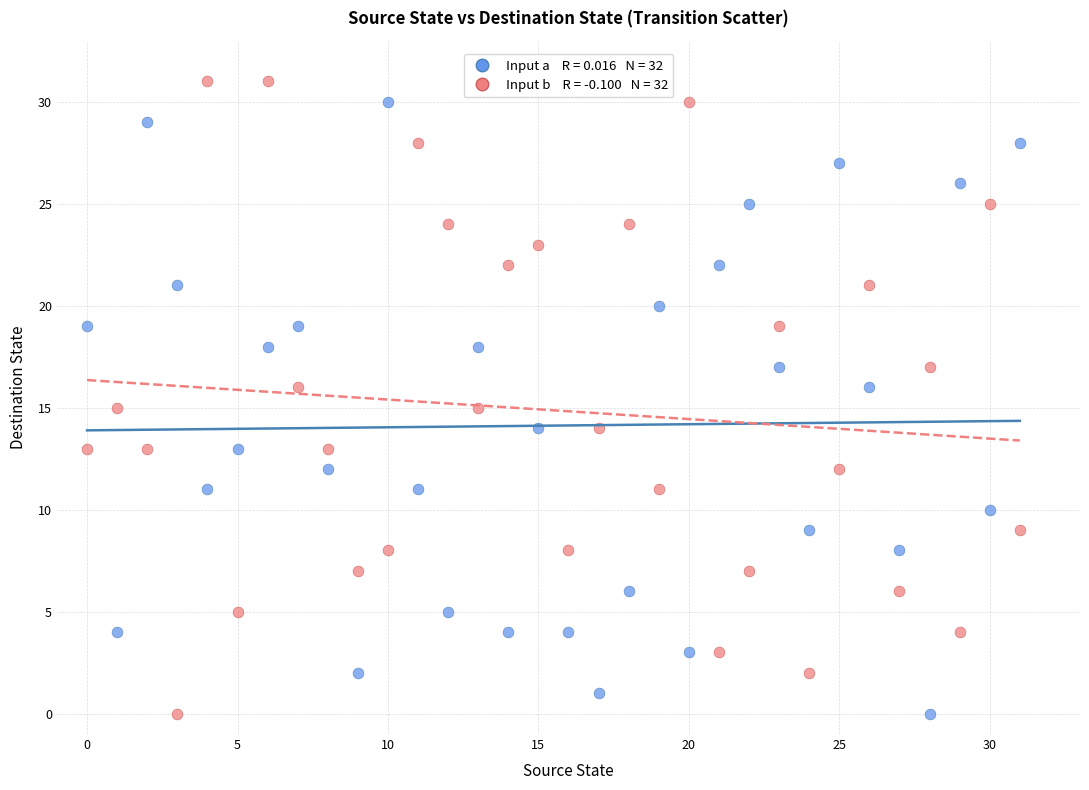

Across all data points, what is the range of Y values (max minus min)?

31